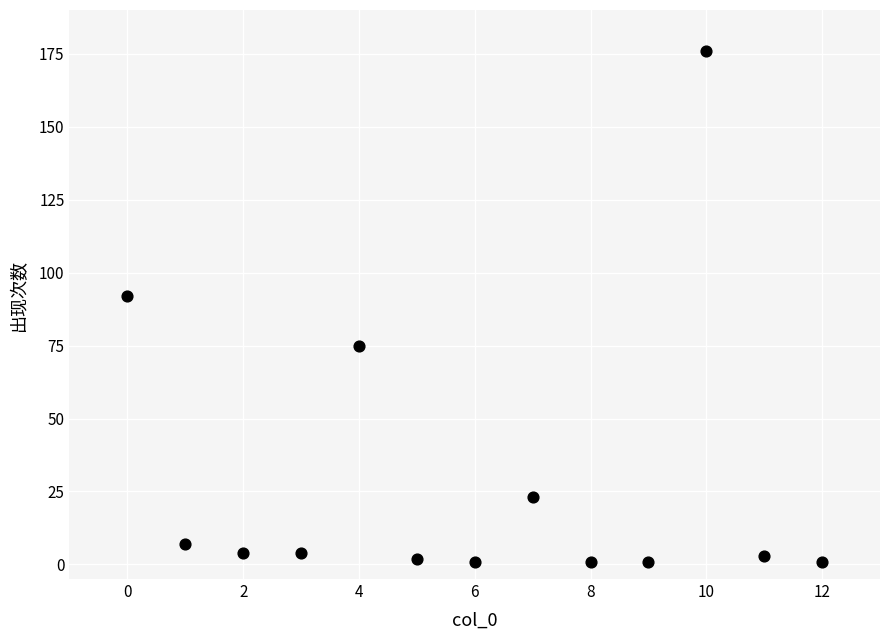

What is the range of Y values (max minus min)?

175